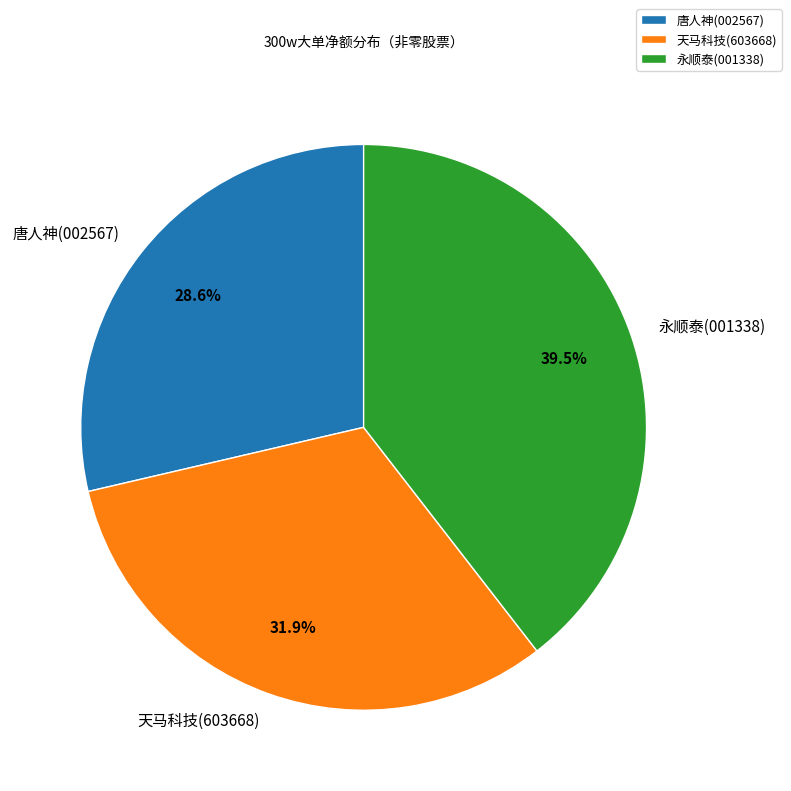

To the nearest percent, what is the combined percentage of 天马科技 and 唐人神?

60%